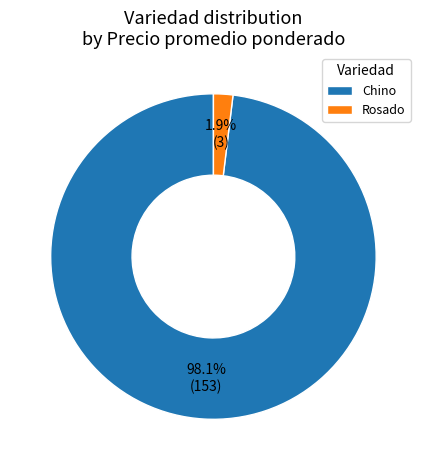

Which has a higher value, Chino or Rosado?

Chino